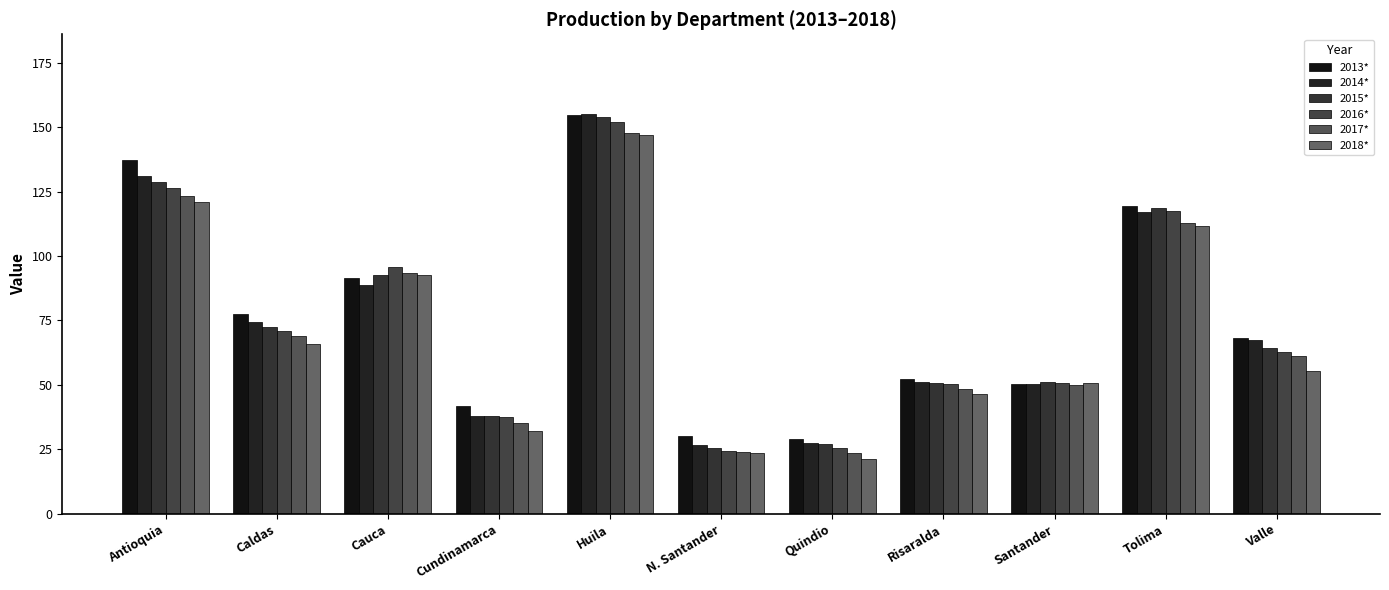

Between Caldas and Tolima, which series saw the biggest shift?

2016*